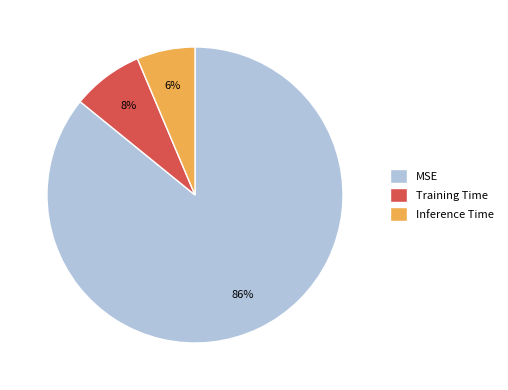

To the nearest percent, what is the combined percentage of Training Time and MSE?

94%